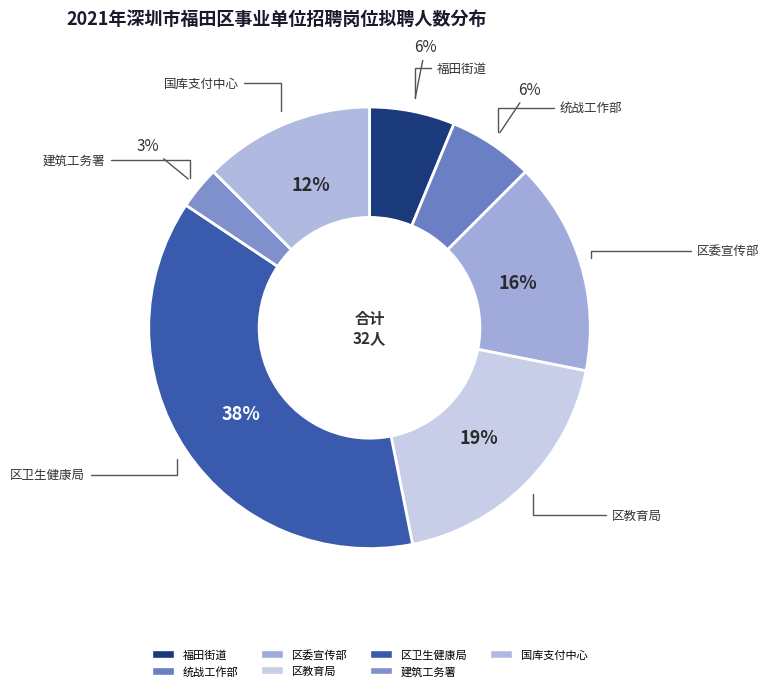

How many segments does this pie chart have?

7